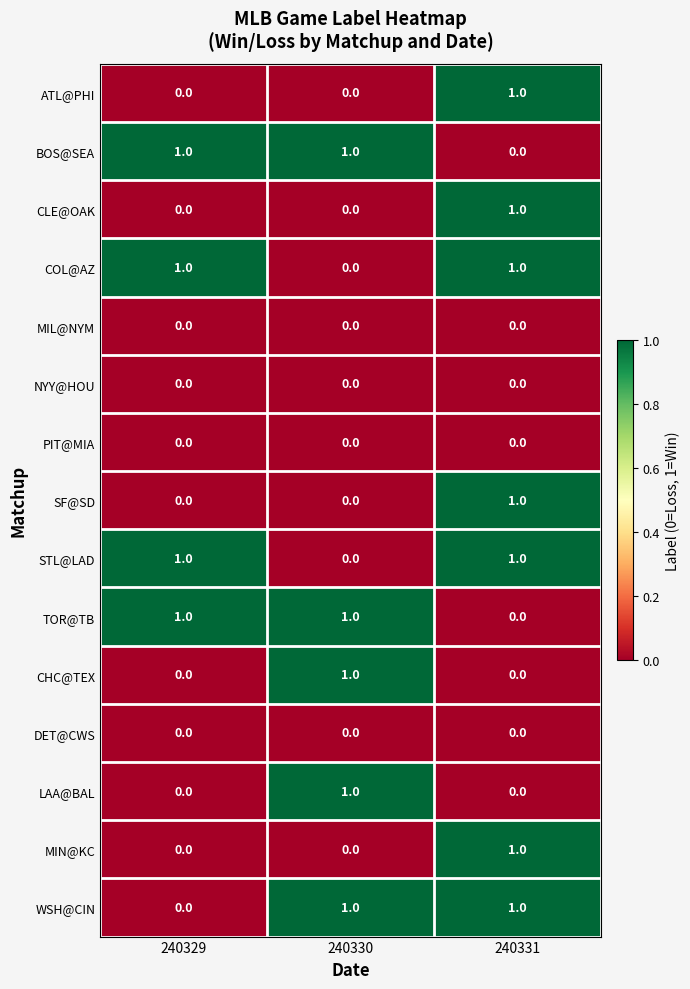

Where is TOR@TB nearest to the value 0?

240331